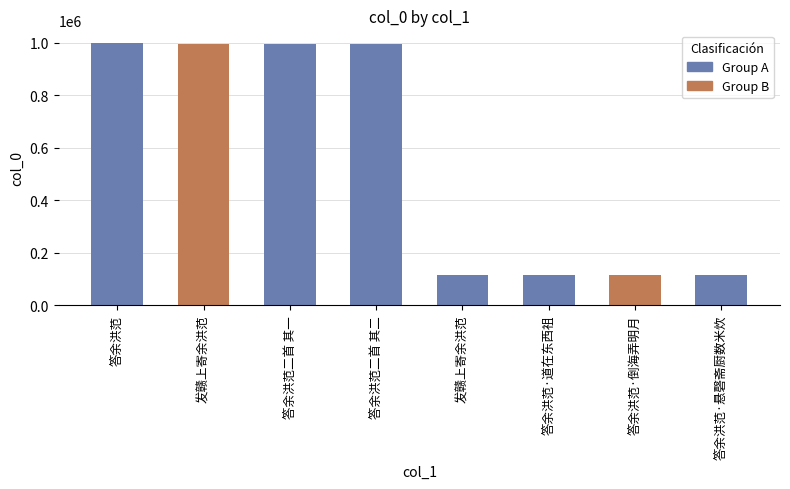

What is the value of the 1st bar from the left?

997216